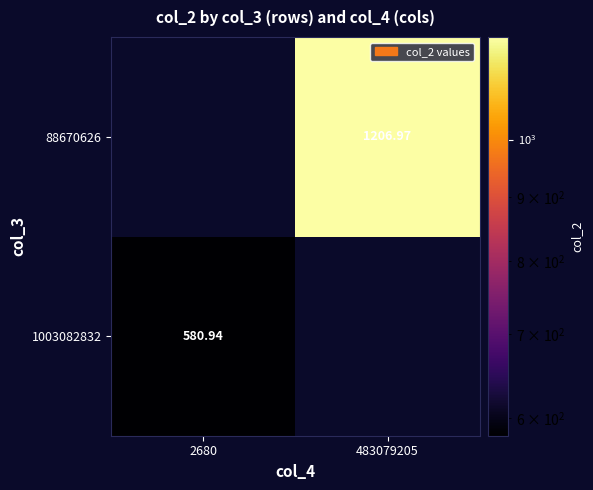

At which category does the chart reach its minimum across all series?

483079205